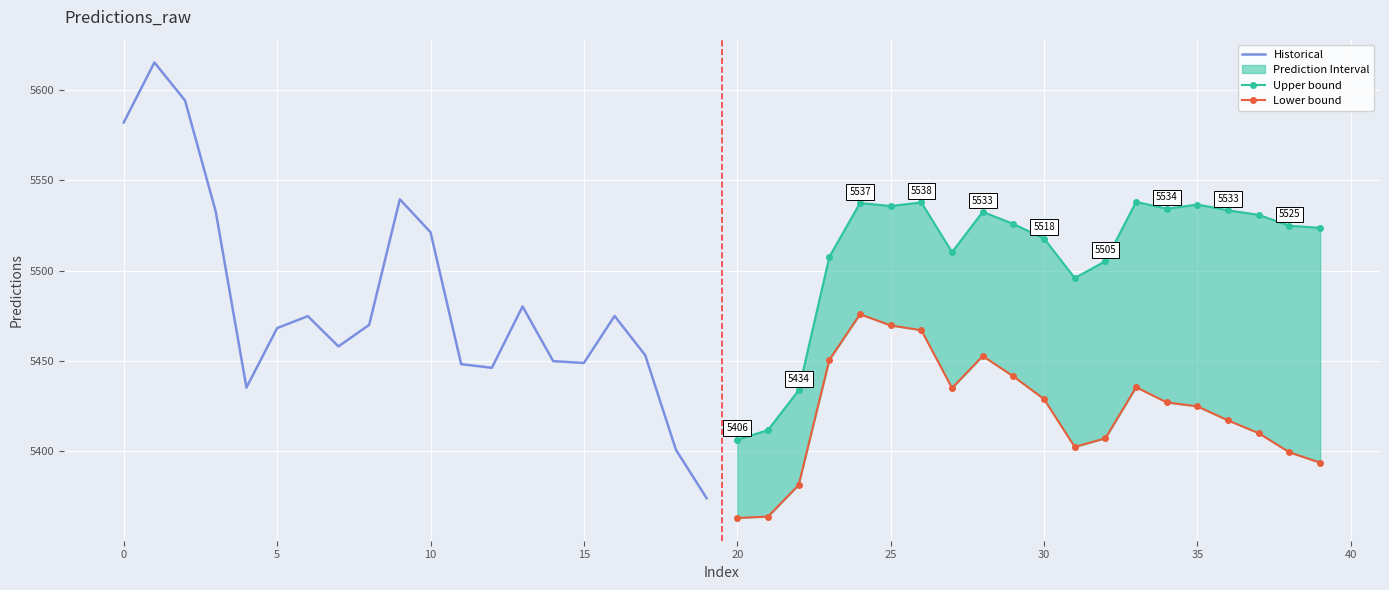

After their last crossing, which series has the higher values: Upper bound or Historical?

Upper bound